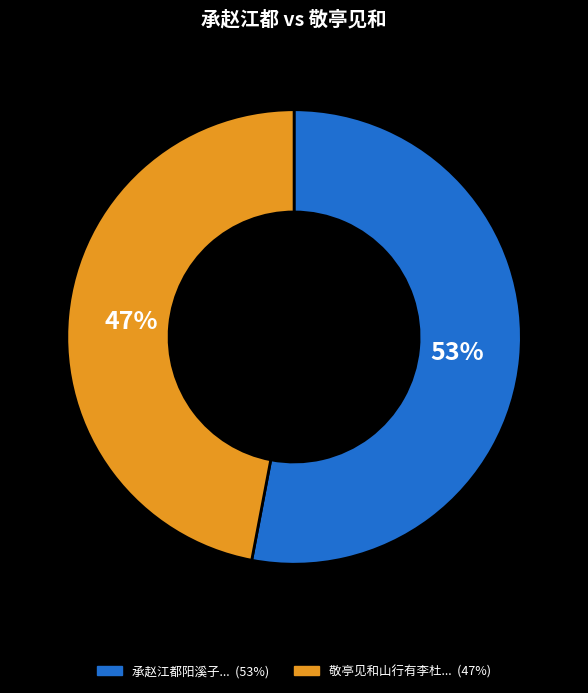

Is there any slice that represents more than half of the pie?

Yes